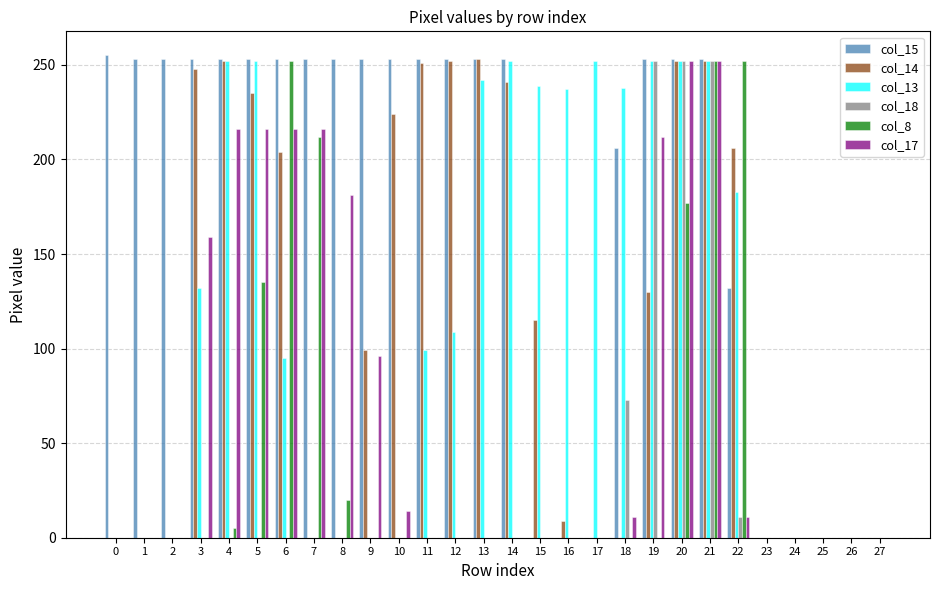

The col_13 series shows 109 at 12. True or false?

True